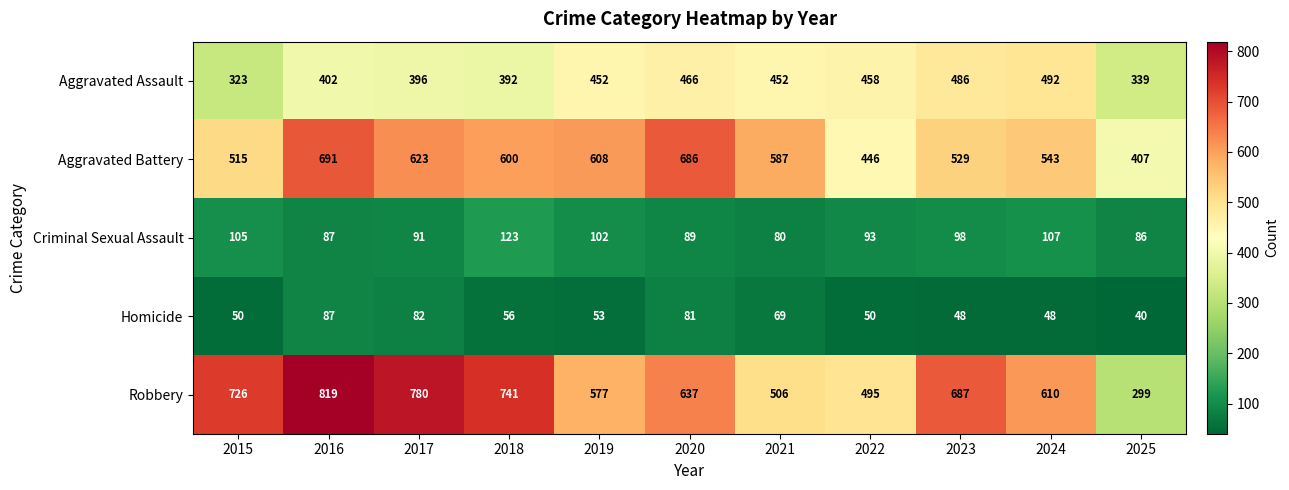

What is the difference between the second highest and second lowest values in the Aggravated Battery series?

240